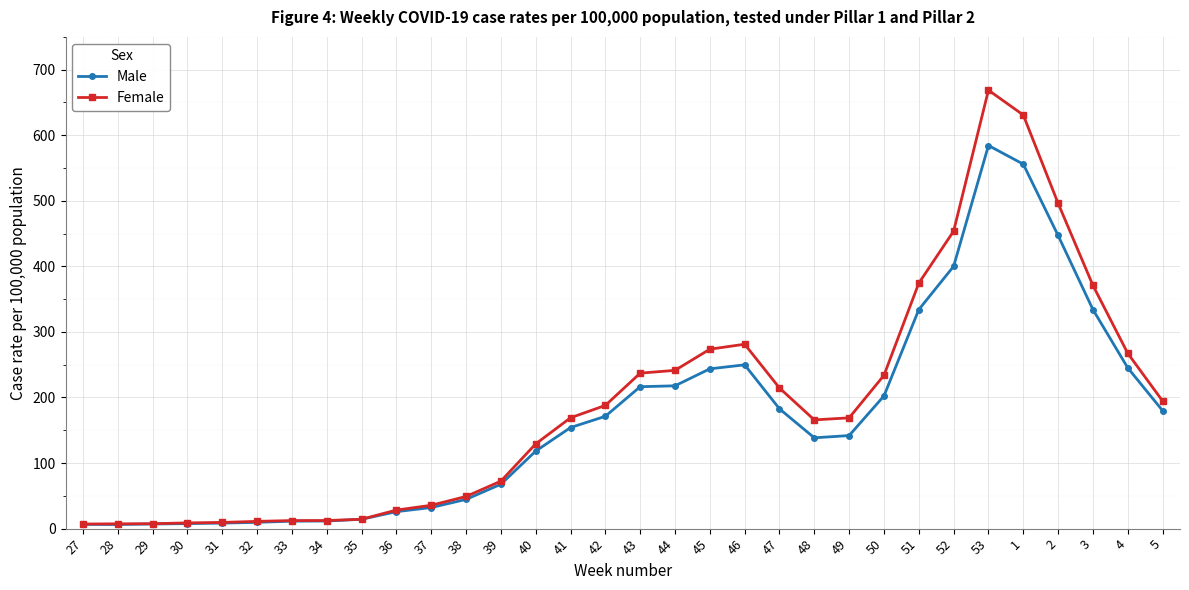

List the series in order of their peak value, lowest first.

Male, Female